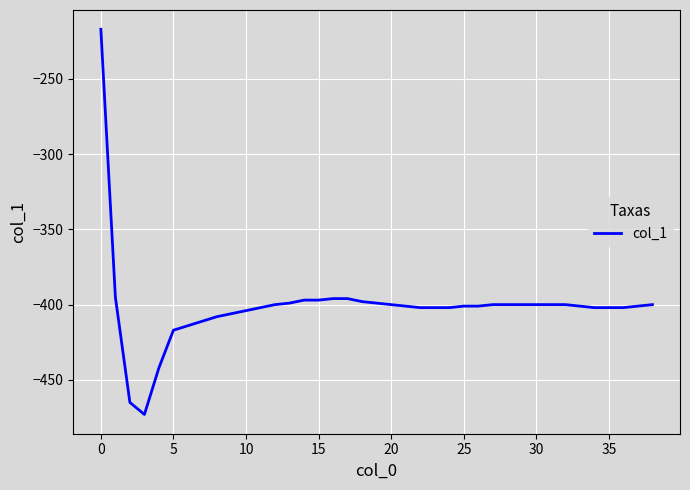

What is the sum of all values?

-15653